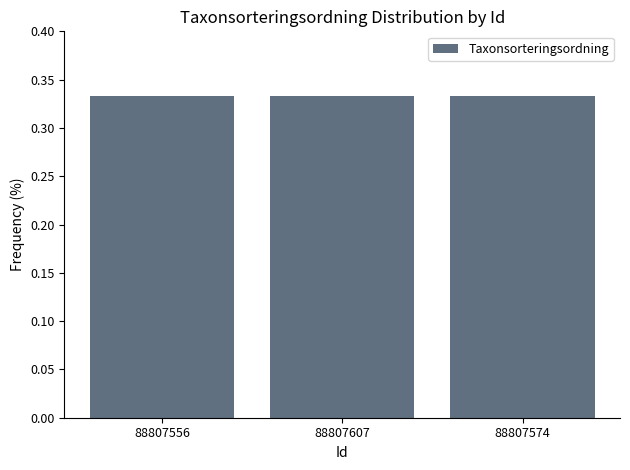

What position from the left is 88807574?

3